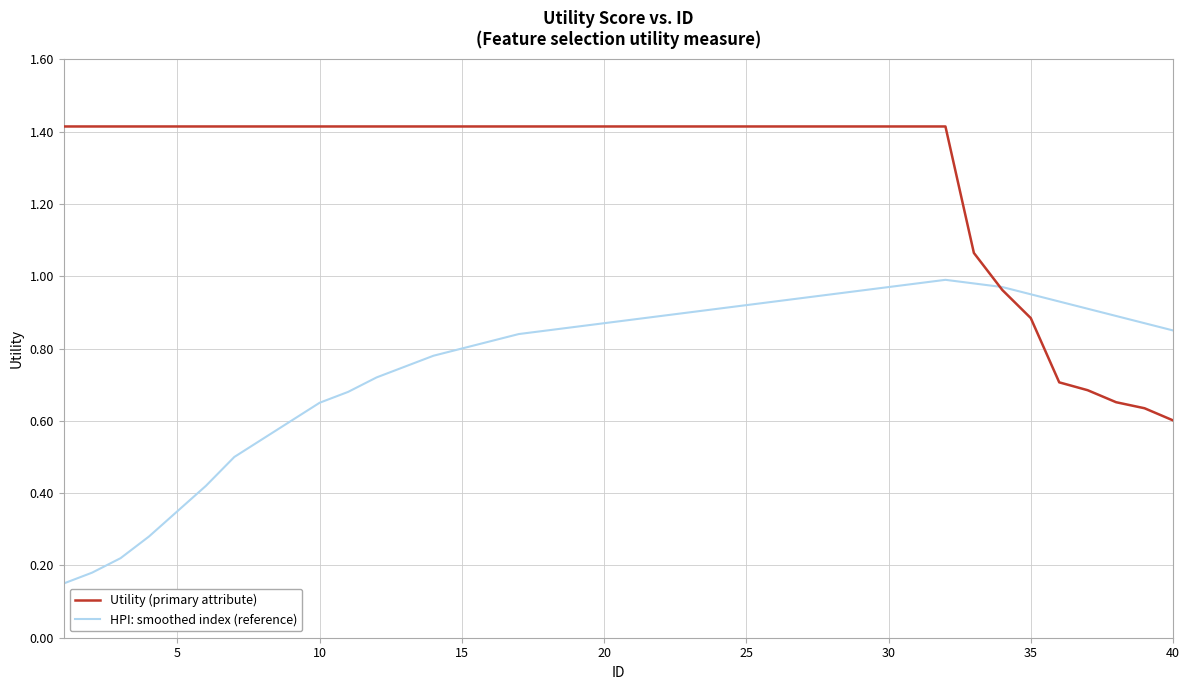

Rank the series by their average value, from highest to lowest.

Utility (primary attribute), HPI: smoothed index (reference)